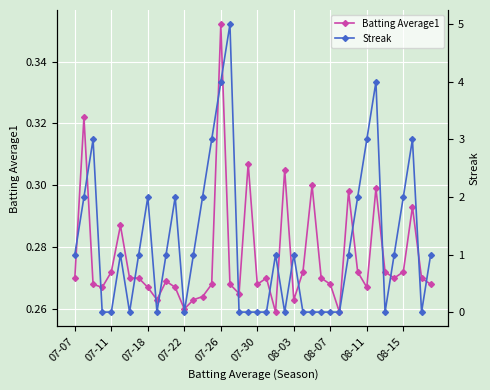

True or false: Streak and Batting Average1 intersect in this chart.

True